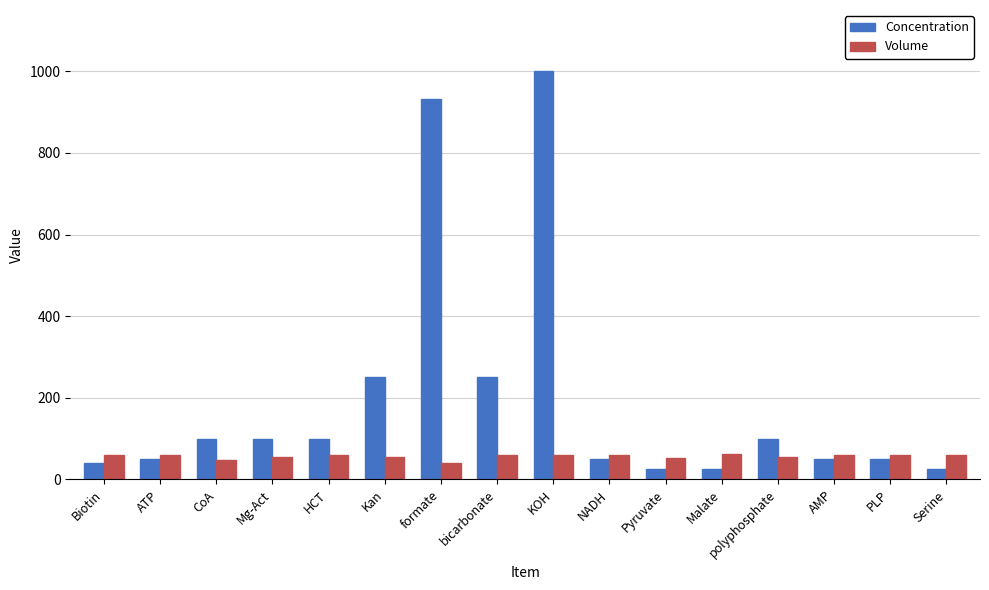

At how many categories does at least one series exceed 504?

2